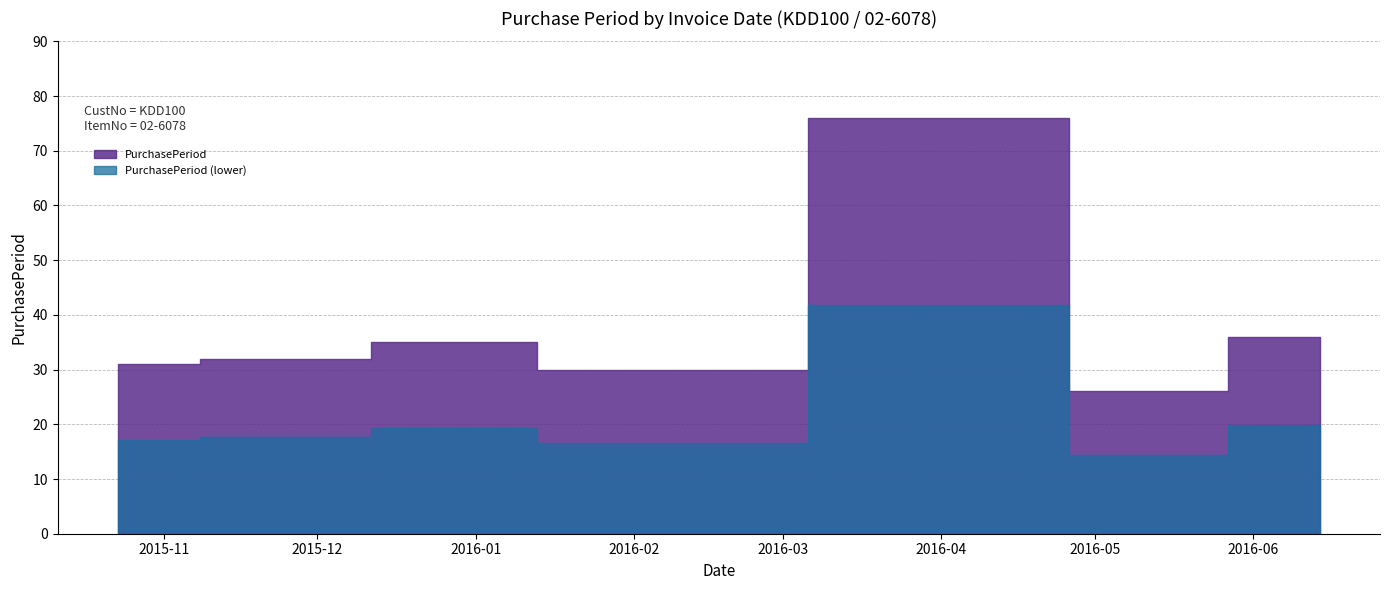

Rank the categories by value from highest to lowest.

2016-04-13, 2016-06-14, 2015-12-29, 2015-11-24, 2015-10-23, 2016-01-28, 2016-05-09